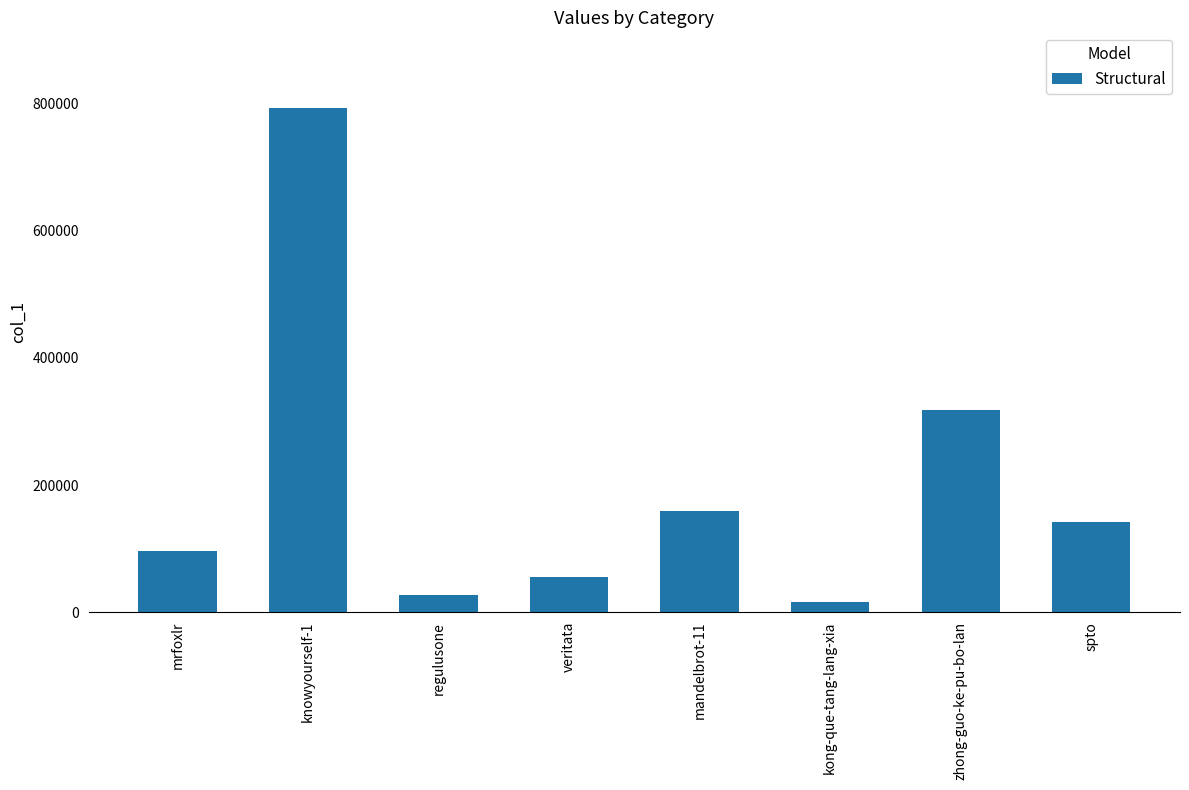

What is the smallest value displayed?

16229